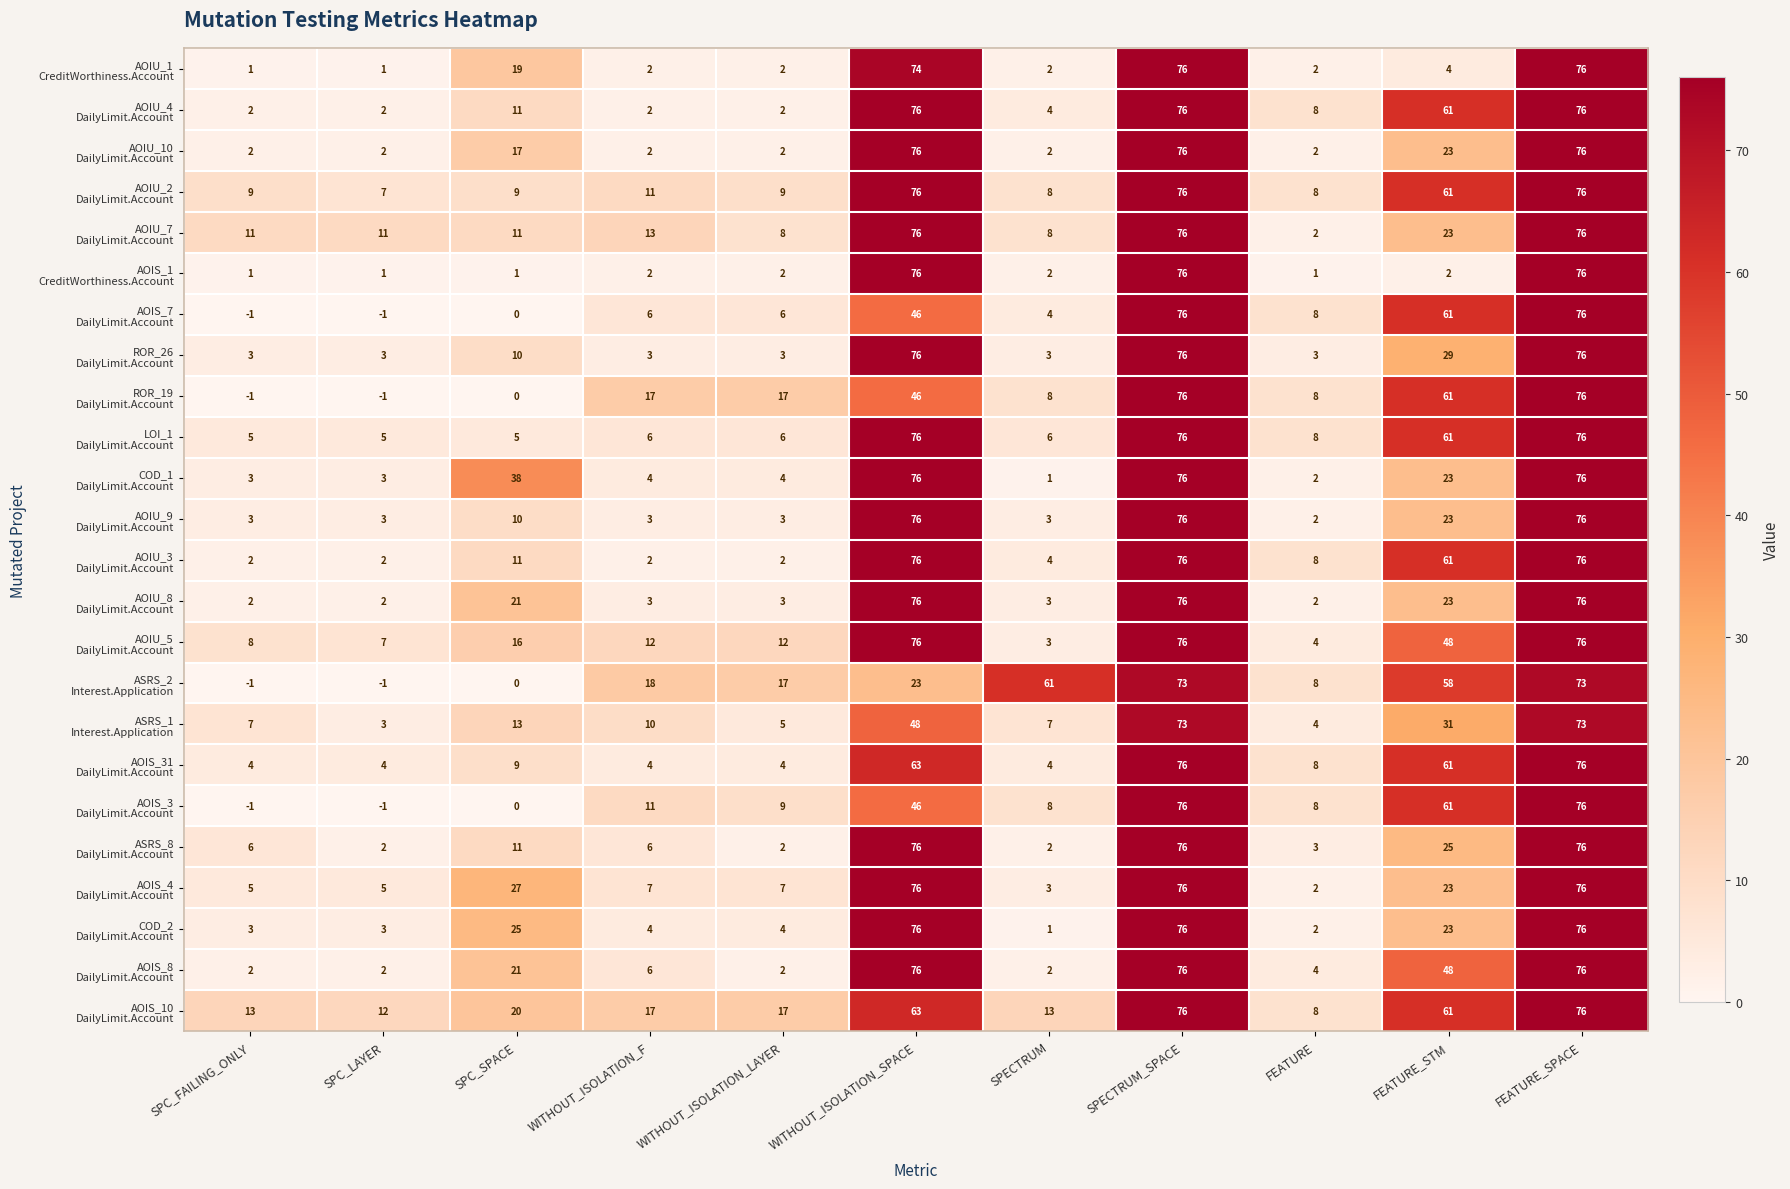

What is the difference between the highest and lowest values at SPC_FAILING_ONLY?

14